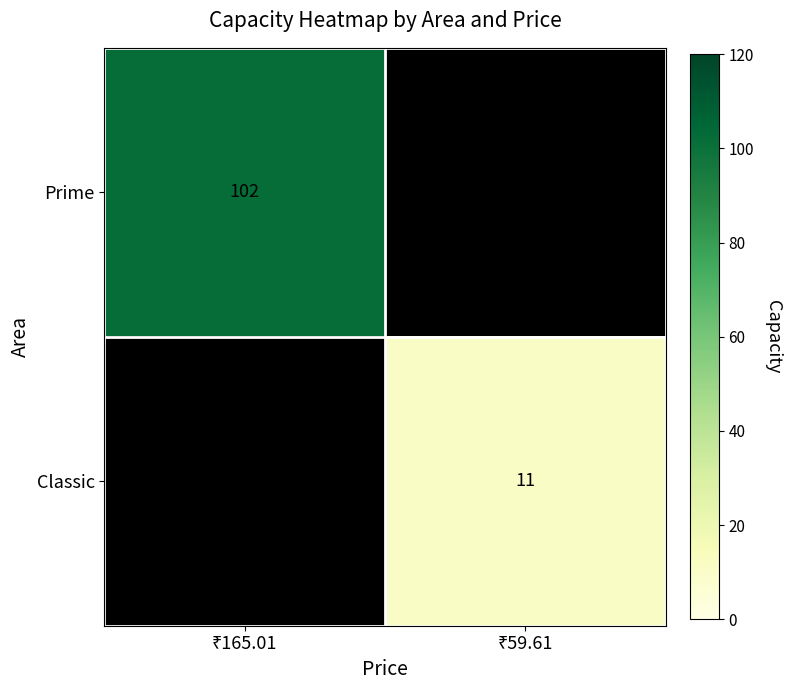

Rank the series at ₹59.61 from lowest to highest value.

Prime, Classic